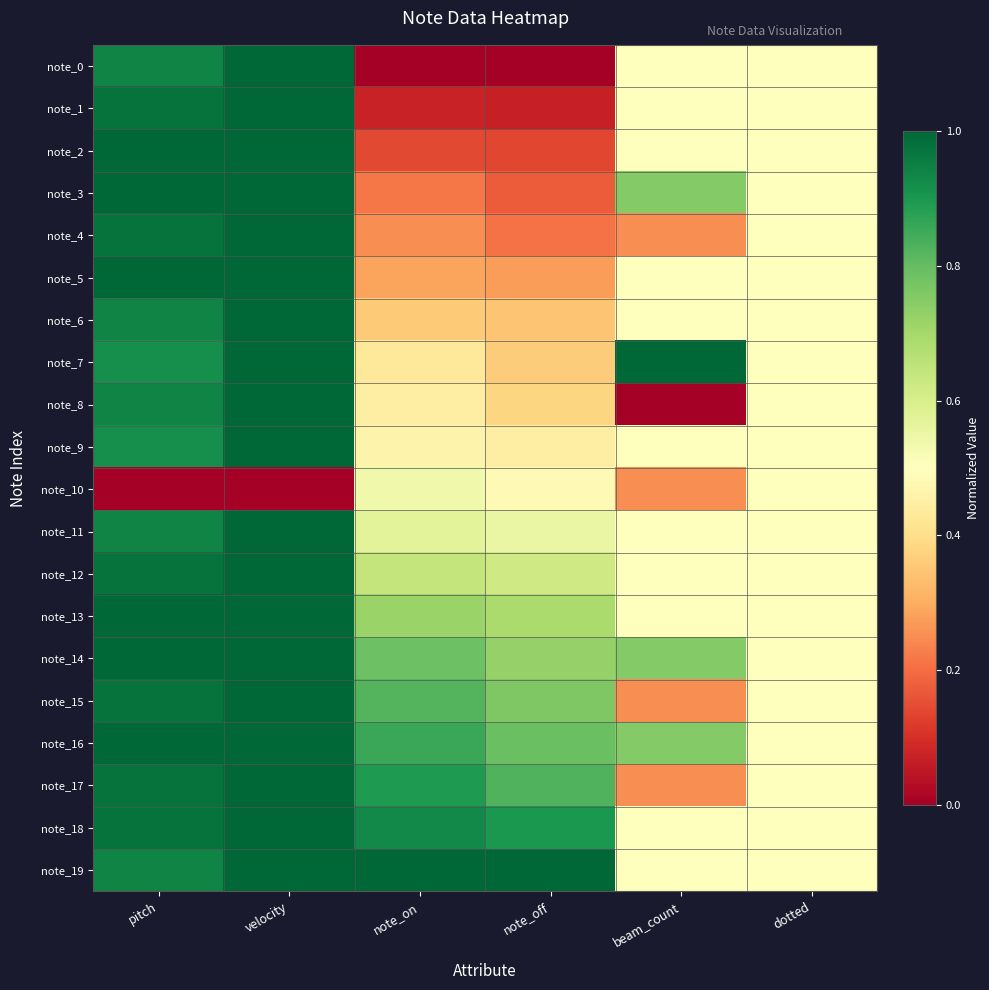

Which has a higher value, pitch or dotted?

pitch